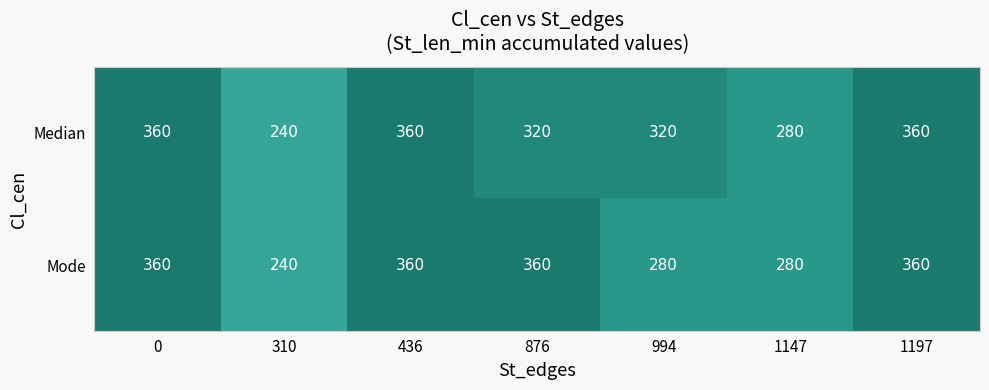

What is the difference between the maximum and second lowest values in the Mode series?

80